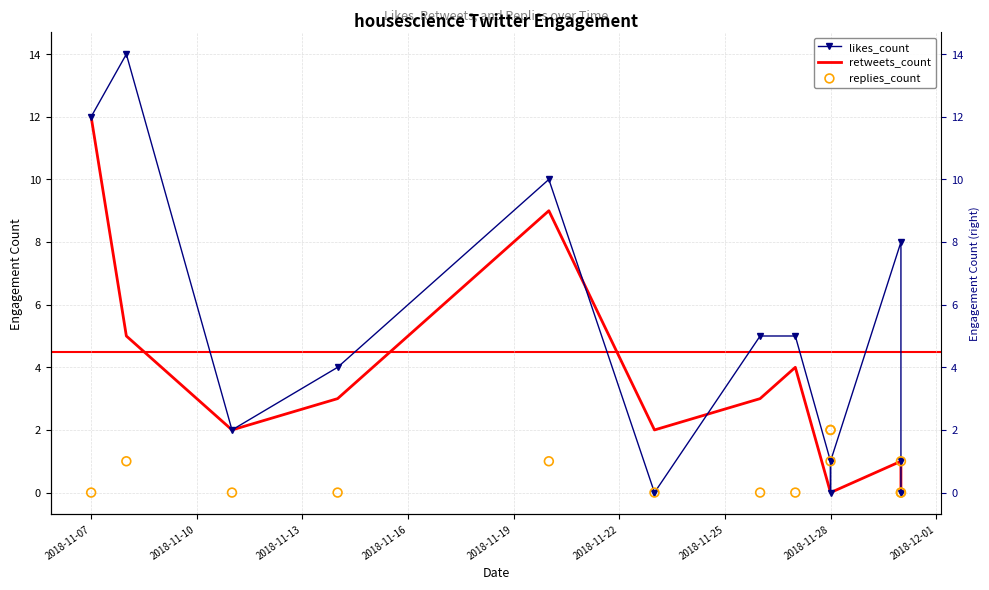

What are all the series names shown in the legend?

likes_count, retweets_count, replies_count